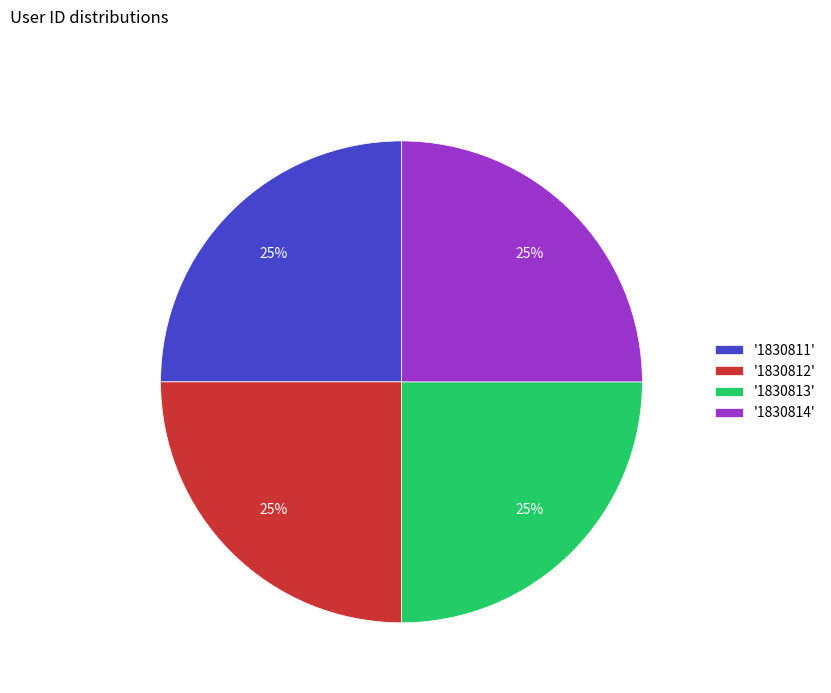

What is the ratio of the value at '1830812' to the value at '1830813'?

1.0